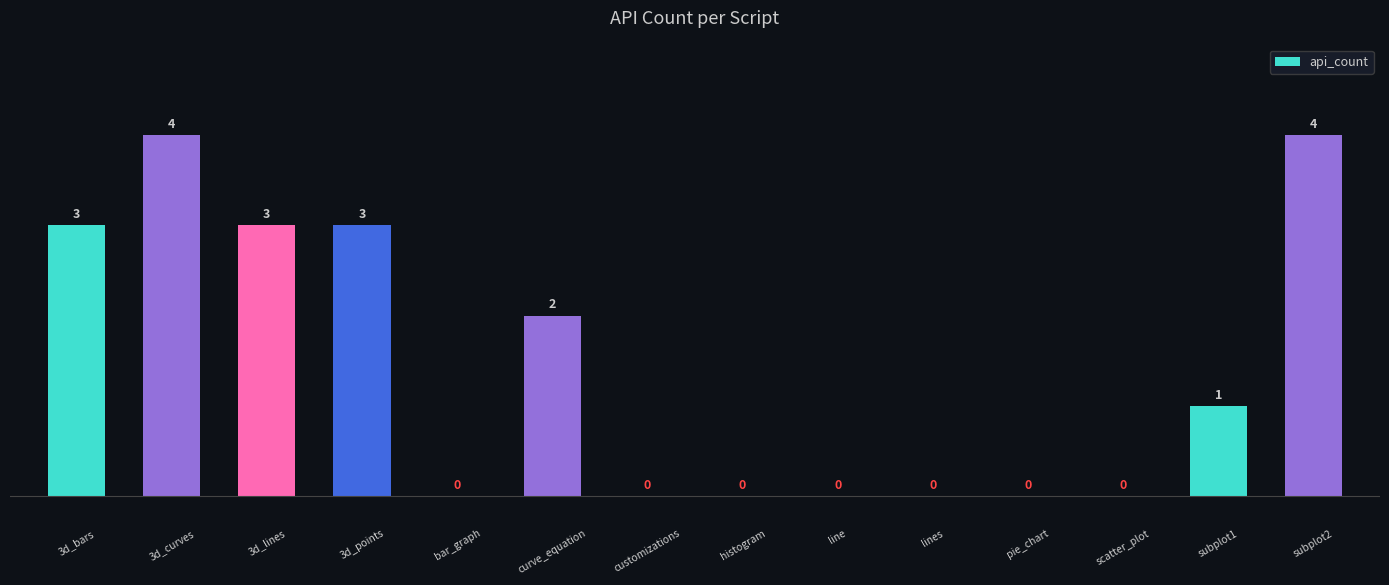

Reading left to right, extract all data points from this chart.

3	4	3	3	0	2	0	0	0	0	0	0	1	4